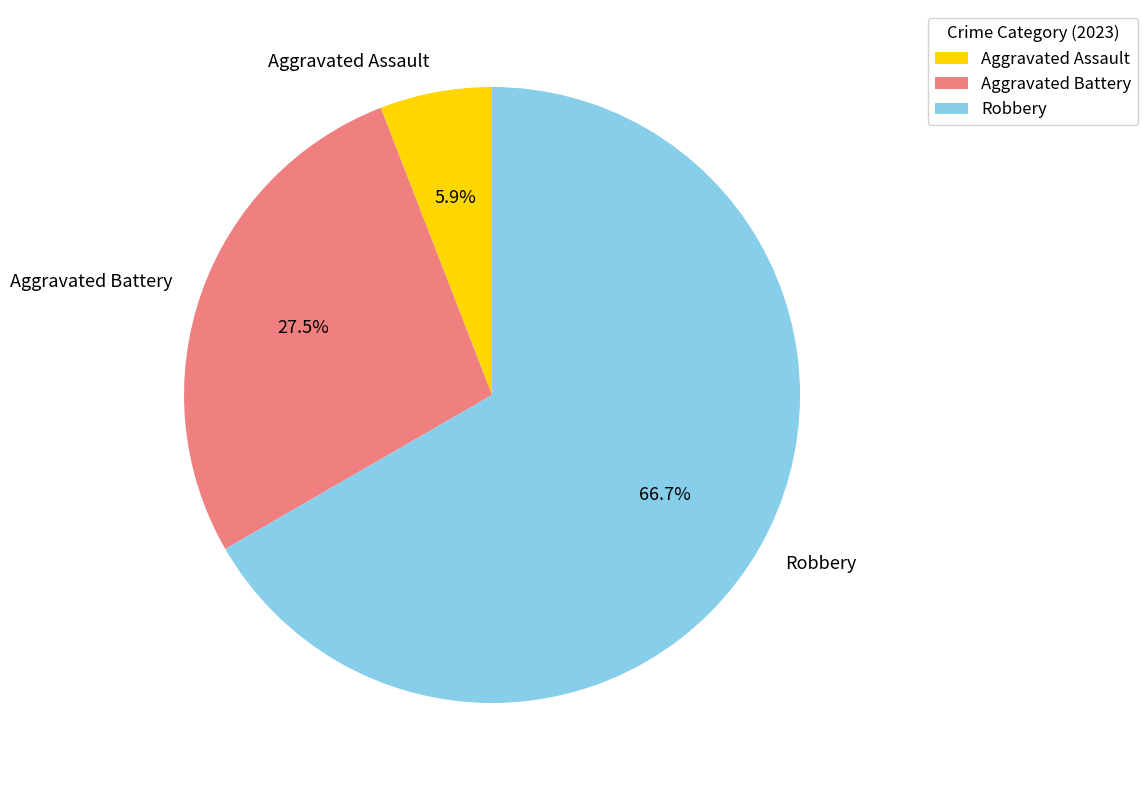

Count the number of slices in the pie.

3